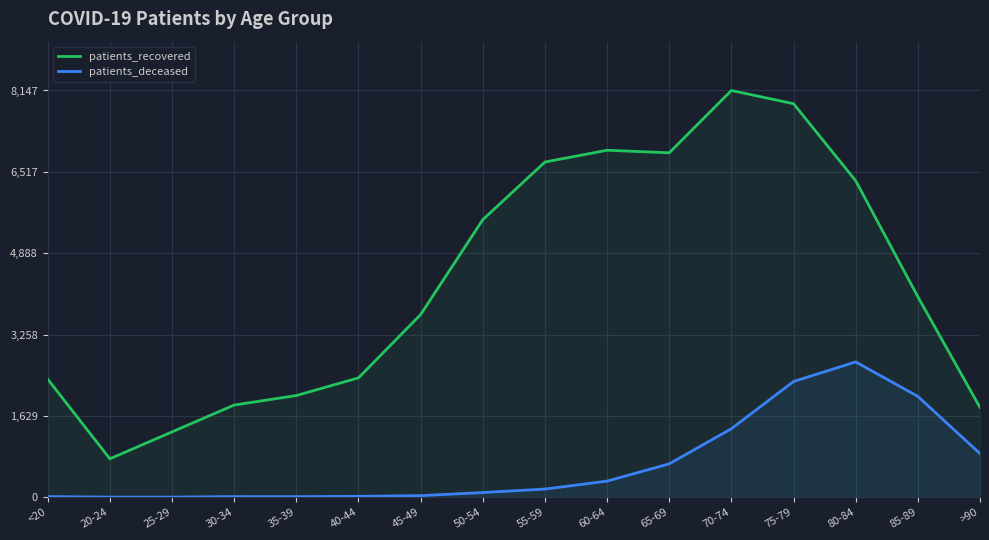

True or false: patients_deceased has a value of 32 at 45-49.

True